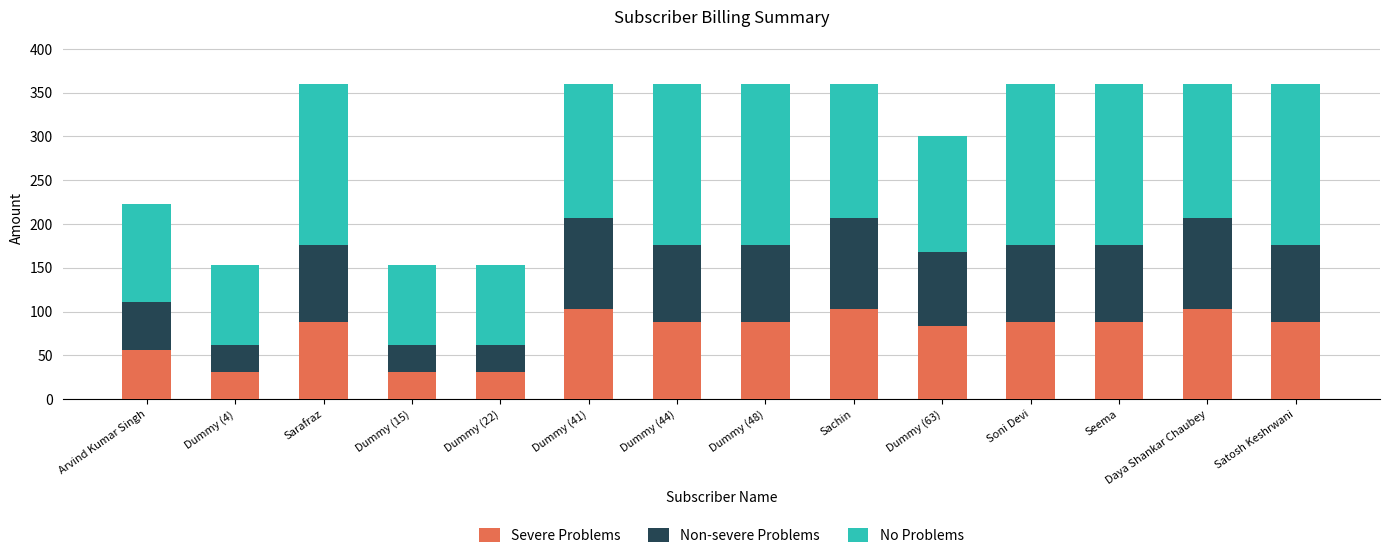

True or false: Severe Problems has a value of 40.9 at Daya Shankar Chaubey.

False